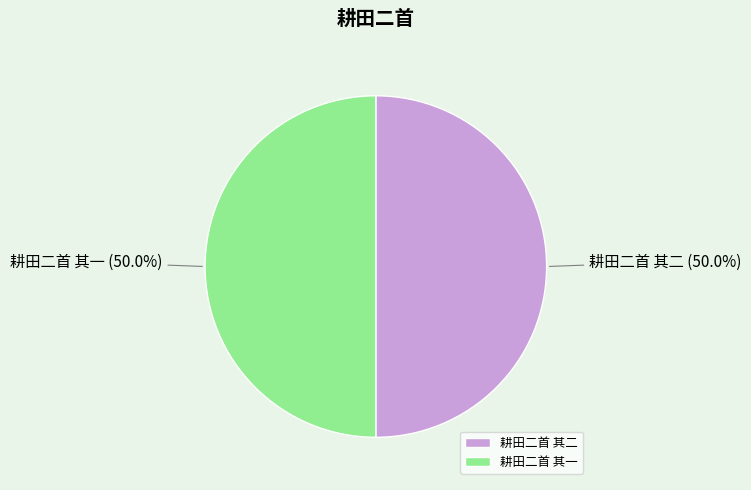

Combined, what portion of the pie is 耕田二首 其二 and 耕田二首 其一?

100.0%